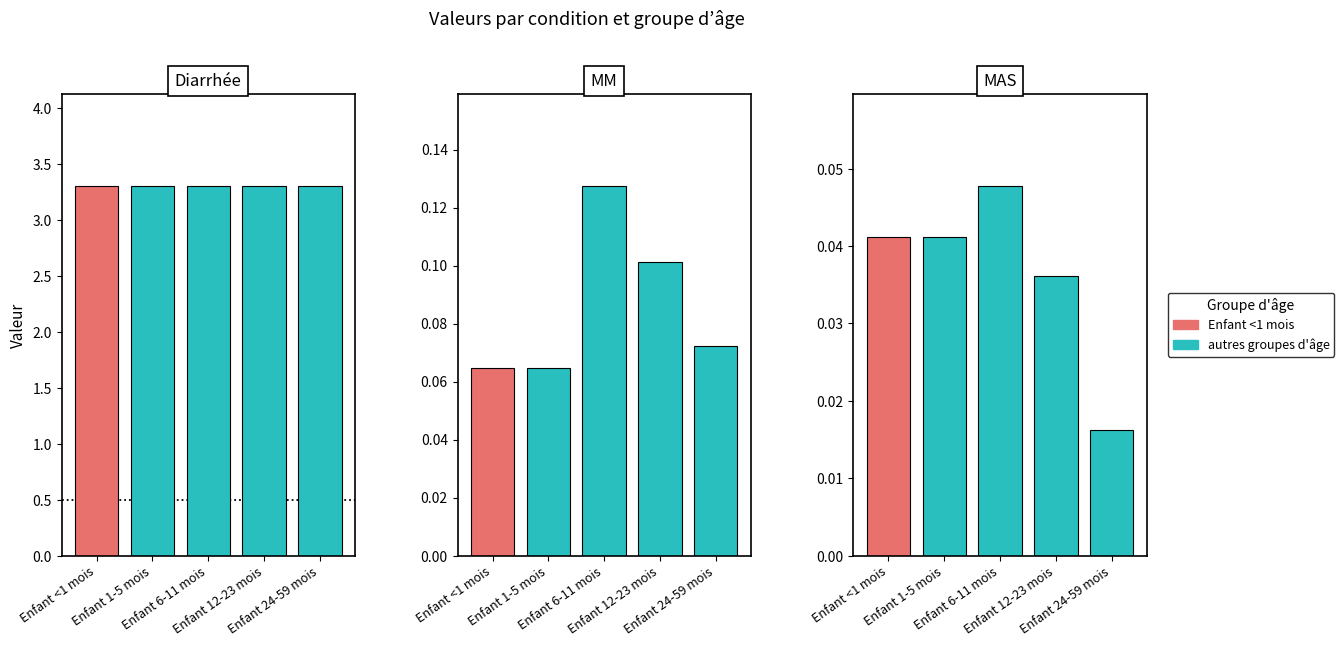

Reading left to right, what are all the values shown in this chart?

Enfant <1 mois: Diarrhée=3.3	MM=0.1	MAS=0.0
Enfant 1-5 mois: Diarrhée=3.3	MM=0.1	MAS=0.0
Enfant 6-11 mois: Diarrhée=3.3	MM=0.1	MAS=0.0
Enfant 12-23 mois: Diarrhée=3.3	MM=0.1	MAS=0.0
Enfant 24-59 mois: Diarrhée=3.3	MM=0.1	MAS=0.0